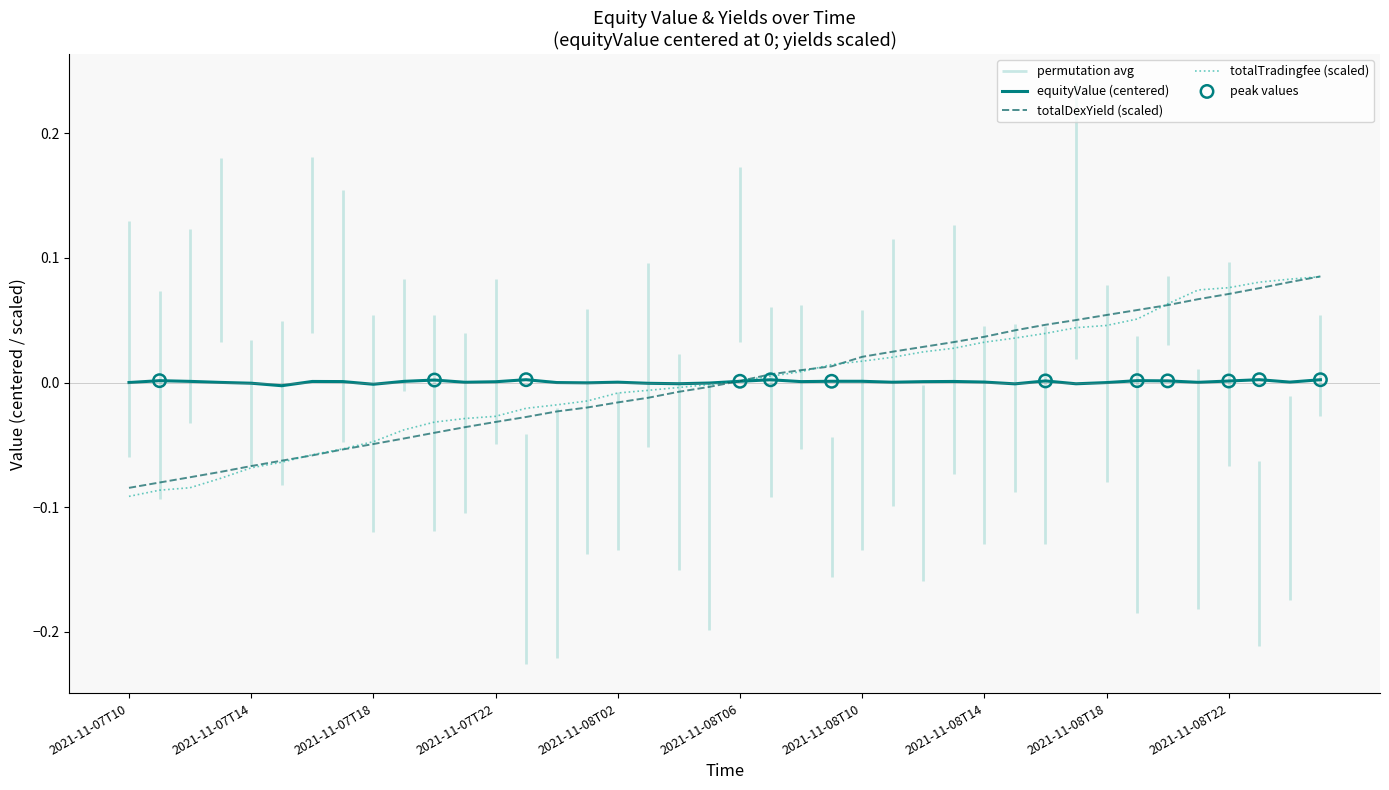

Which series has the widest spread of Y values?

totalTradingfee